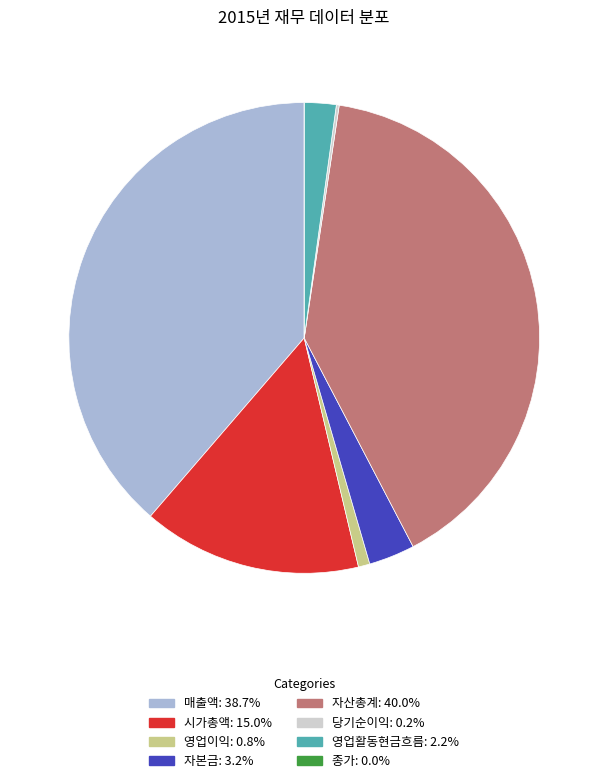

Is the sum of 자본금 and 시가총액 greater than half?

No